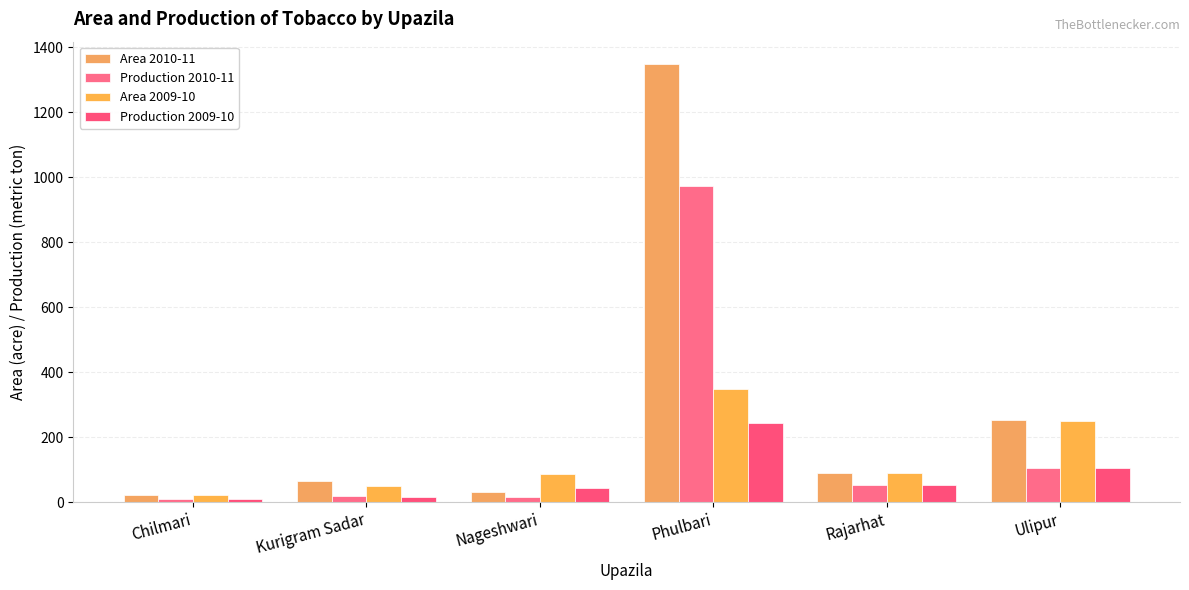

The Production 2009-10 series shows 245 at Phulbari. True or false?

True